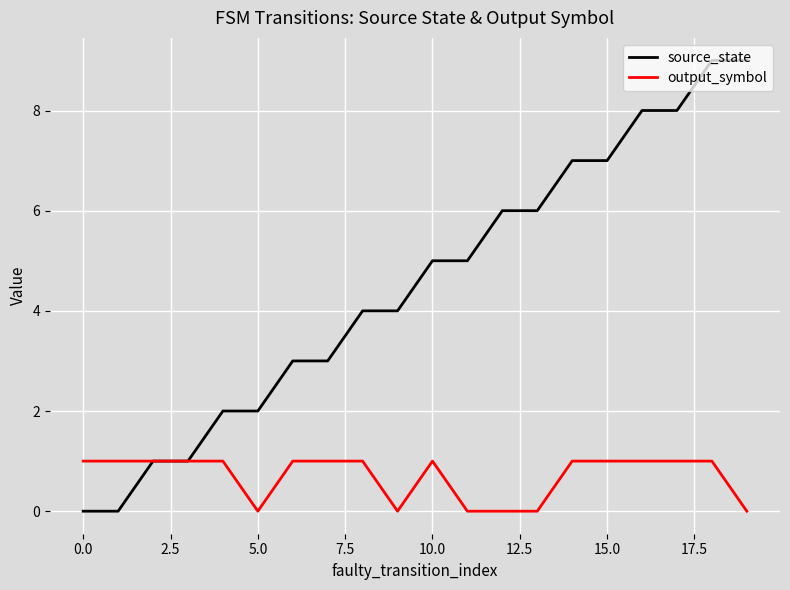

Which series has the largest total across all categories?

source_state